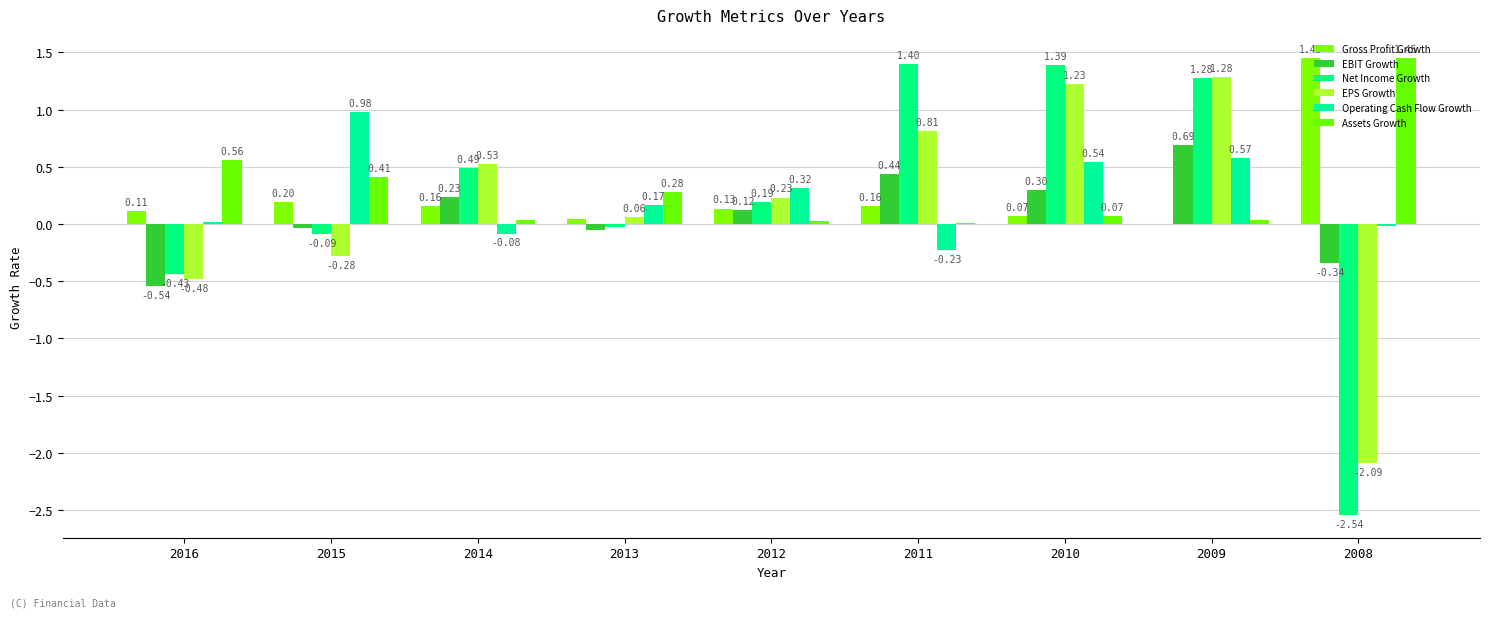

Reading left to right, transcribe all the data shown in this chart.

Gross Profit Growth: 2016=0.1	2015=0.2	2014=0.2	2013=0.0	2012=0.1	2011=0.2	2010=0.1	2009=0.0	2008=1.5
EBIT Growth: 2016=-0.5	2015=-0.0	2014=0.2	2013=-0.0	2012=0.1	2011=0.4	2010=0.3	2009=0.7	2008=-0.3
Net Income Growth: 2016=-0.4	2015=-0.1	2014=0.5	2013=-0.0	2012=0.2	2011=1.4	2010=1.4	2009=1.3	2008=-2.5
EPS Growth: 2016=-0.5	2015=-0.3	2014=0.5	2013=0.1	2012=0.2	2011=0.8	2010=1.2	2009=1.3	2008=-2.1
Operating Cash Flow Growth: 2016=0.0	2015=1.0	2014=-0.1	2013=0.2	2012=0.3	2011=-0.2	2010=0.5	2009=0.6	2008=-0.0
Assets Growth: 2016=0.6	2015=0.4	2014=0.0	2013=0.3	2012=0.0	2011=0.0	2010=0.1	2009=0.0	2008=1.4